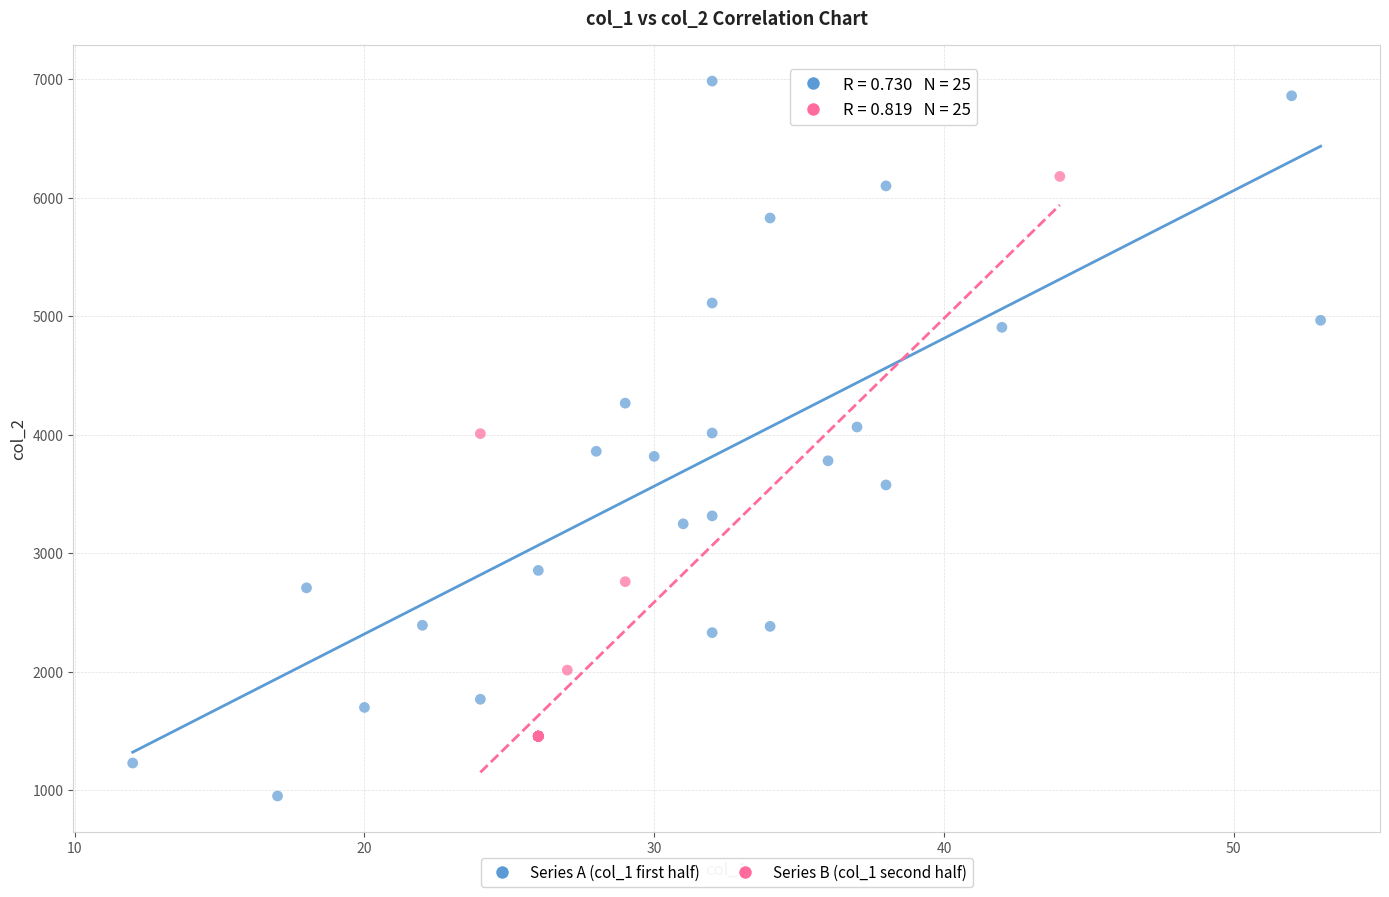

Which series reaches the minimum Y coordinate?

Series A (col_1 first half)